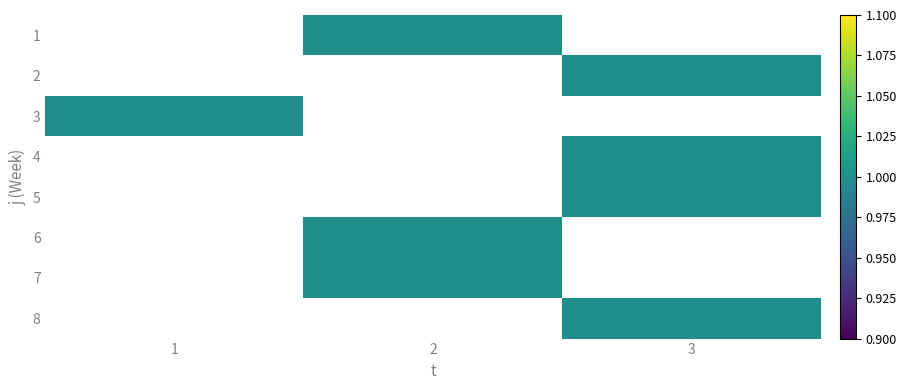

Is it true that 4 equals 0.6 at 3?

False